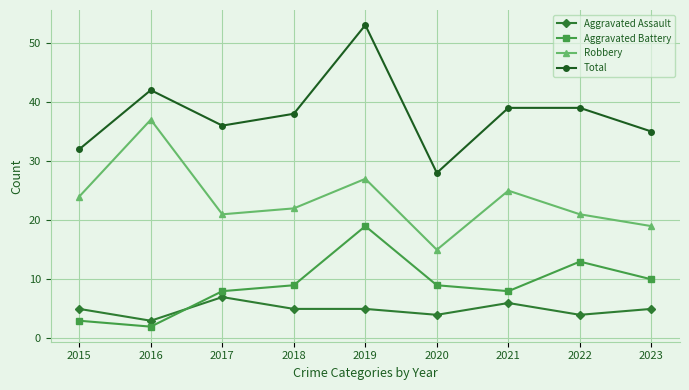

At how many categories does at least one series exceed 17?

9